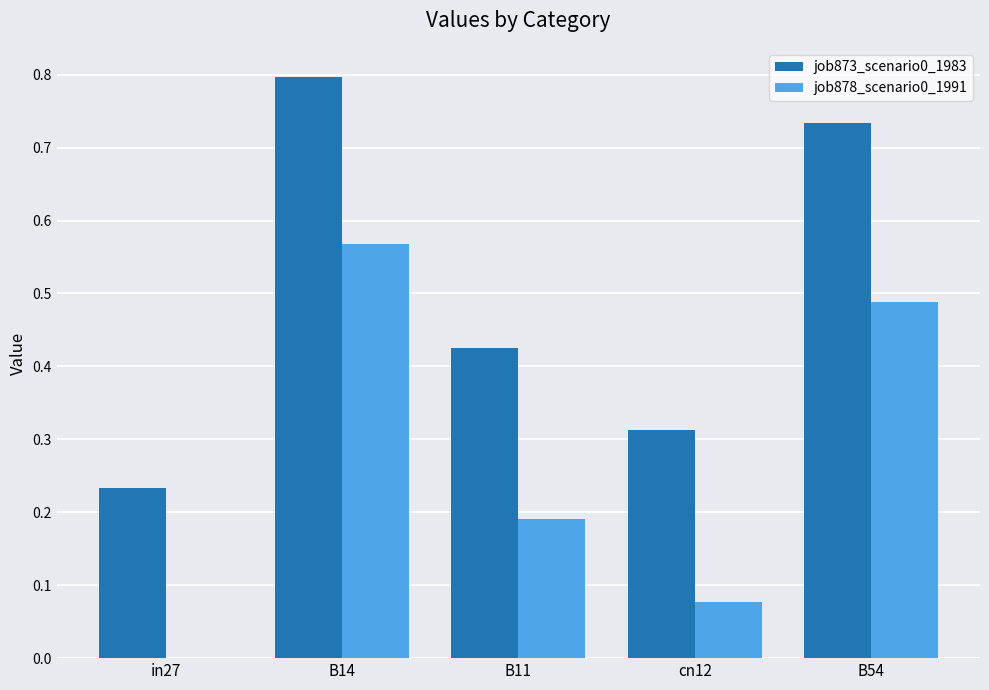

Which series has the largest total across all categories?

job873_scenario0_1983